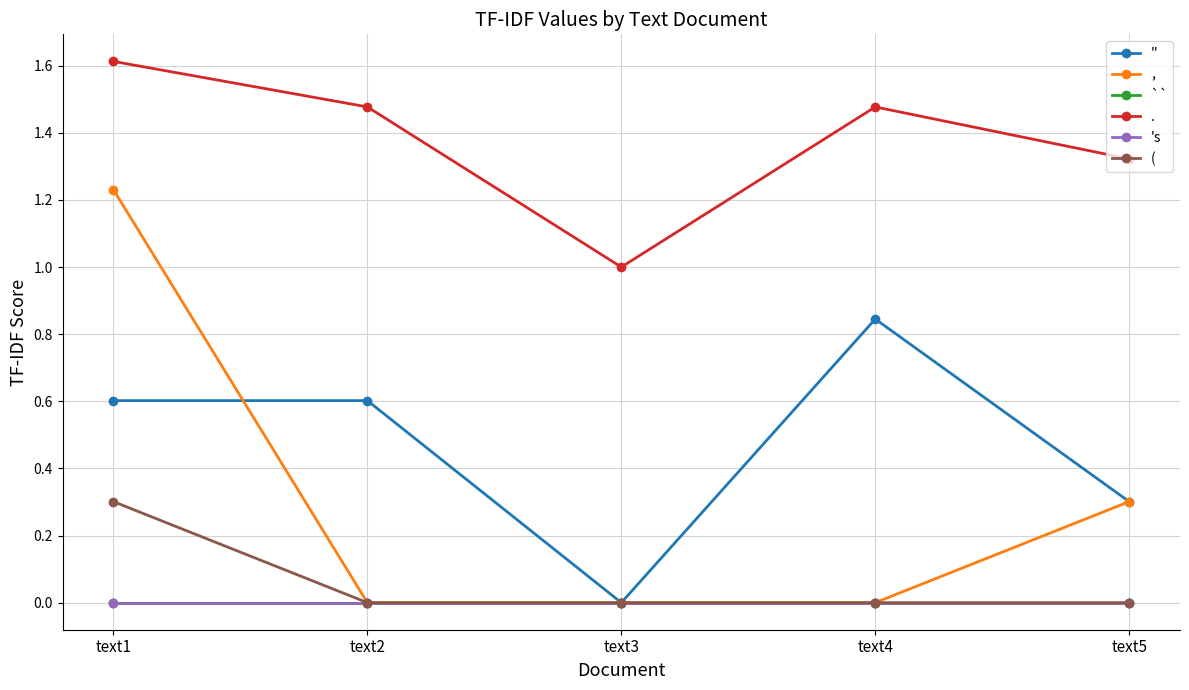

Which series has the widest spread of values?

,